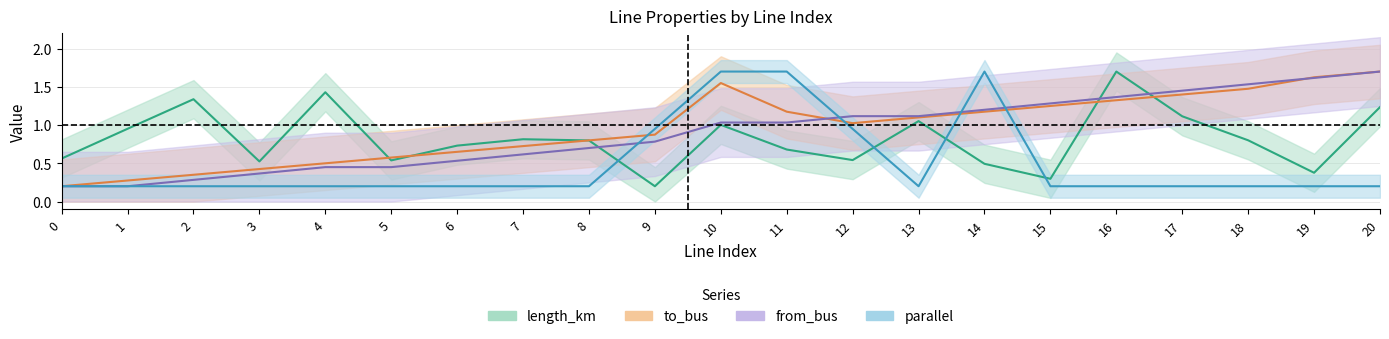

What is the spread (max minus min) of values at 10?

0.7